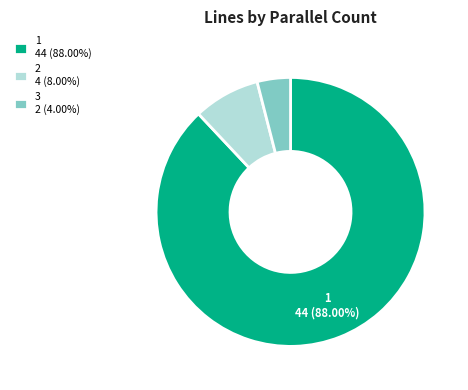

Approximately how many times larger is the value at 3 compared to 2?

0.5